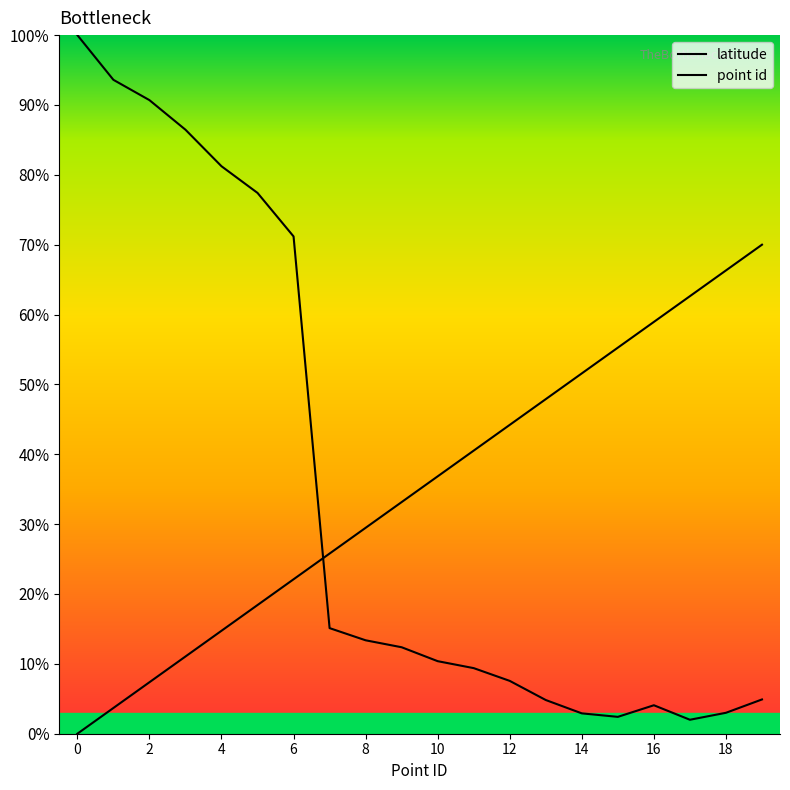

Does the chart display data point markers on the line(s)?

No